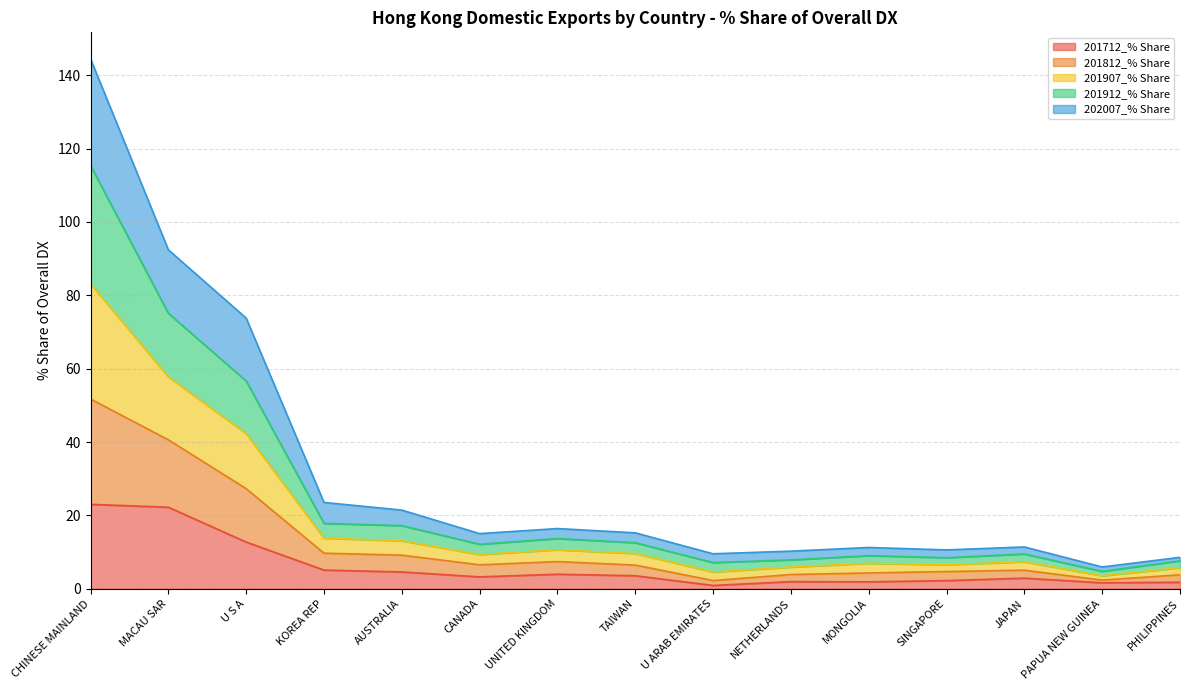

What is the maximum value for 201712_% Share?

23.0